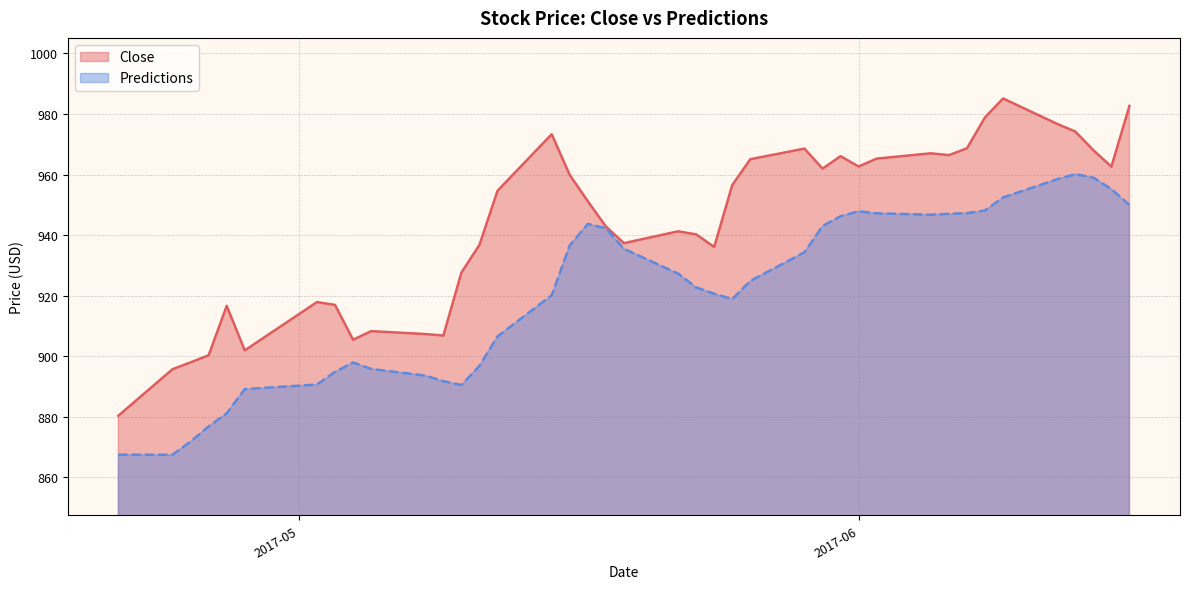

True or false: Predictions and Close intersect in this chart.

False